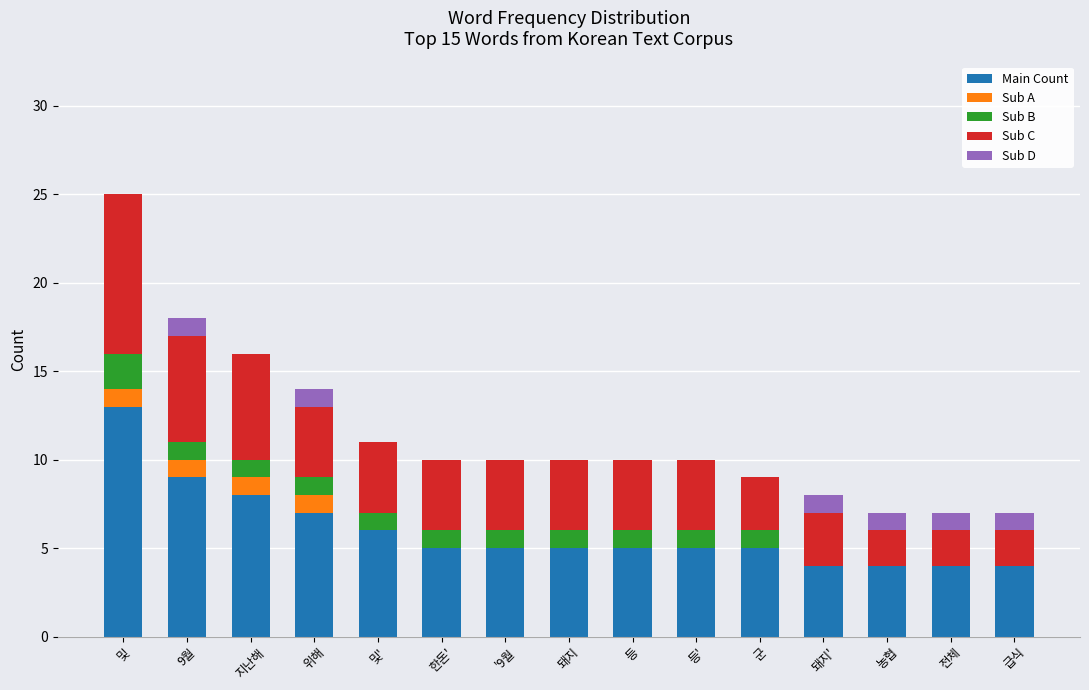

Which category has the highest value in the Sub A series?

및